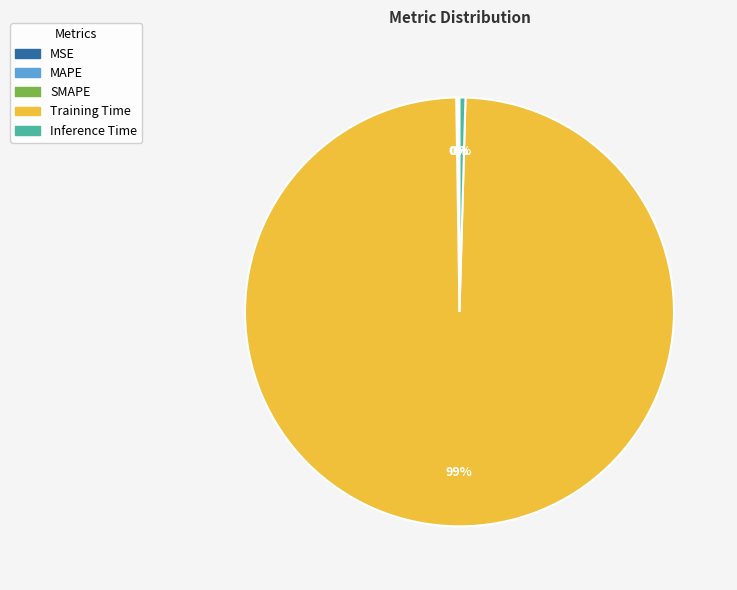

To the nearest percent, what is the average slice percentage?

20%